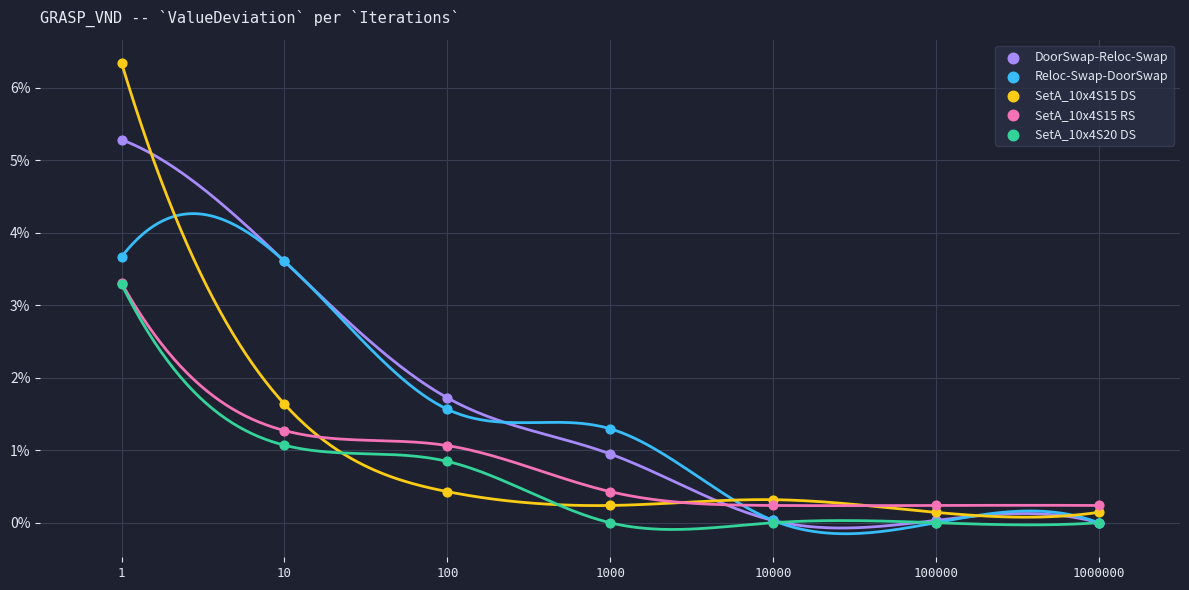

What are all the series names shown in the legend?

DoorSwap-Reloc-Swap, Reloc-Swap-DoorSwap, SetA_10x4S15 DS, SetA_10x4S15 RS, SetA_10x4S20 DS